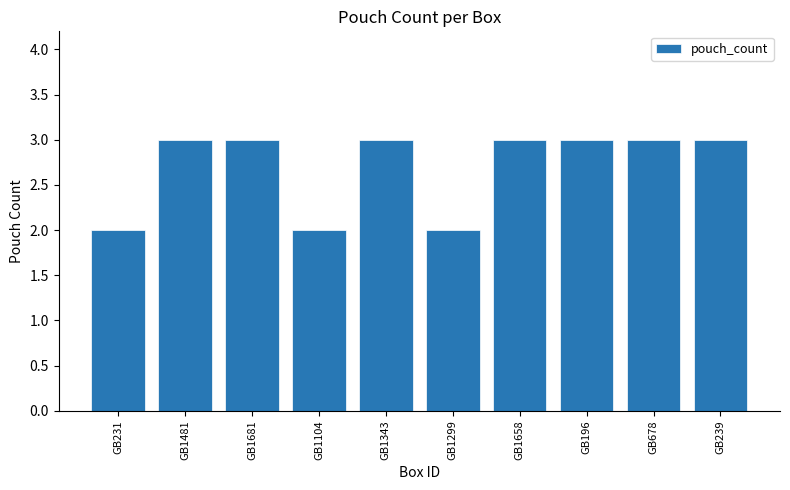

The chart shows a value of 1 at GB1658. True or false?

False